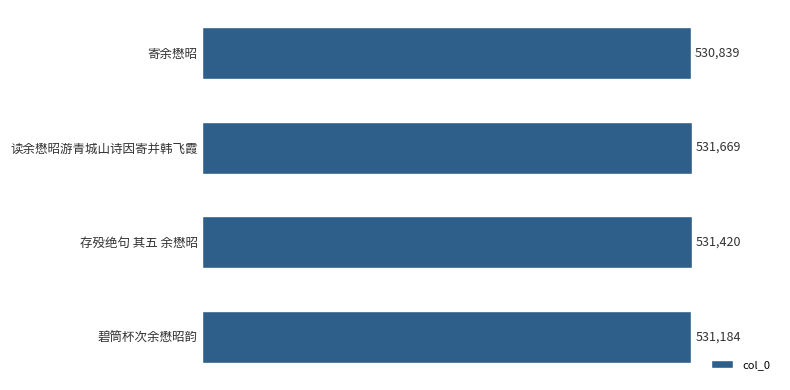

What is the average value?

531278